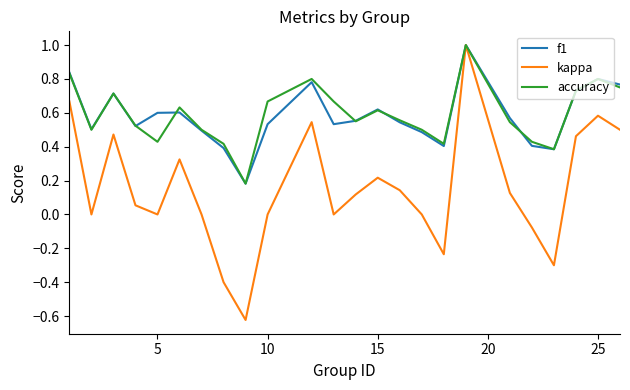

Which series has the widest spread of values?

kappa